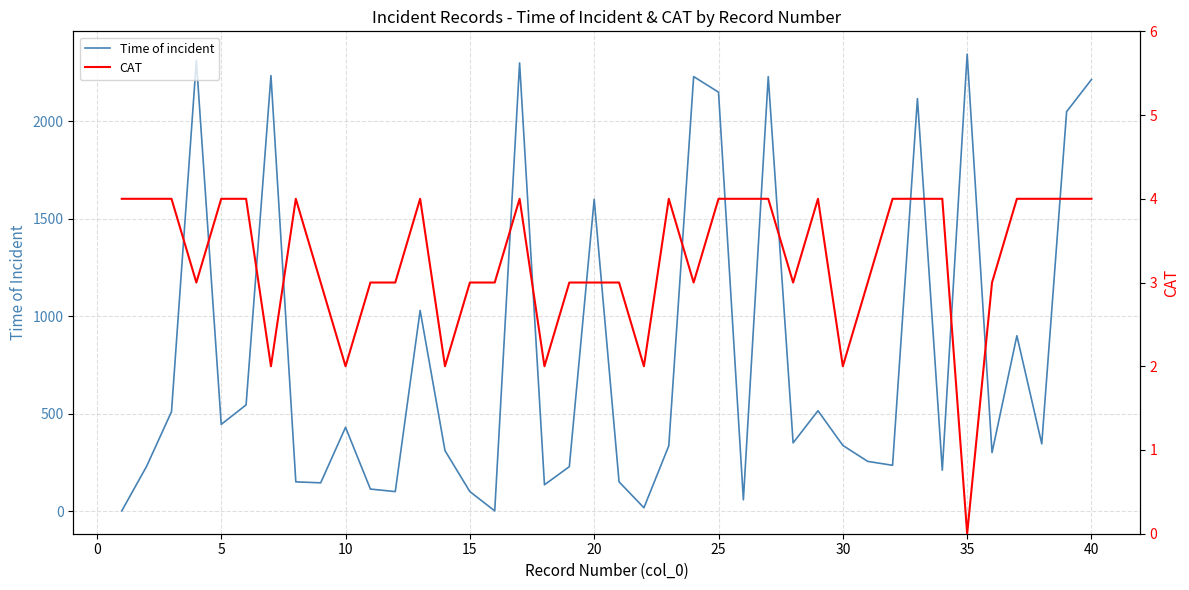

What is the highest value of the Time of incident series?

2345